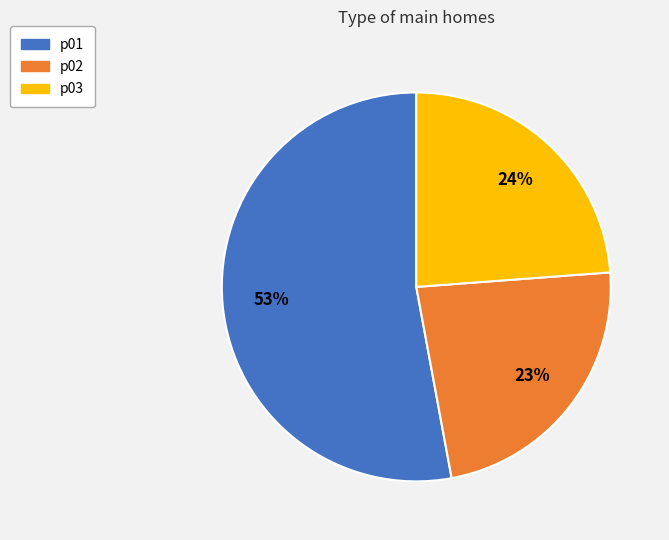

Combined, do p01 and p03 account for over 50%?

Yes